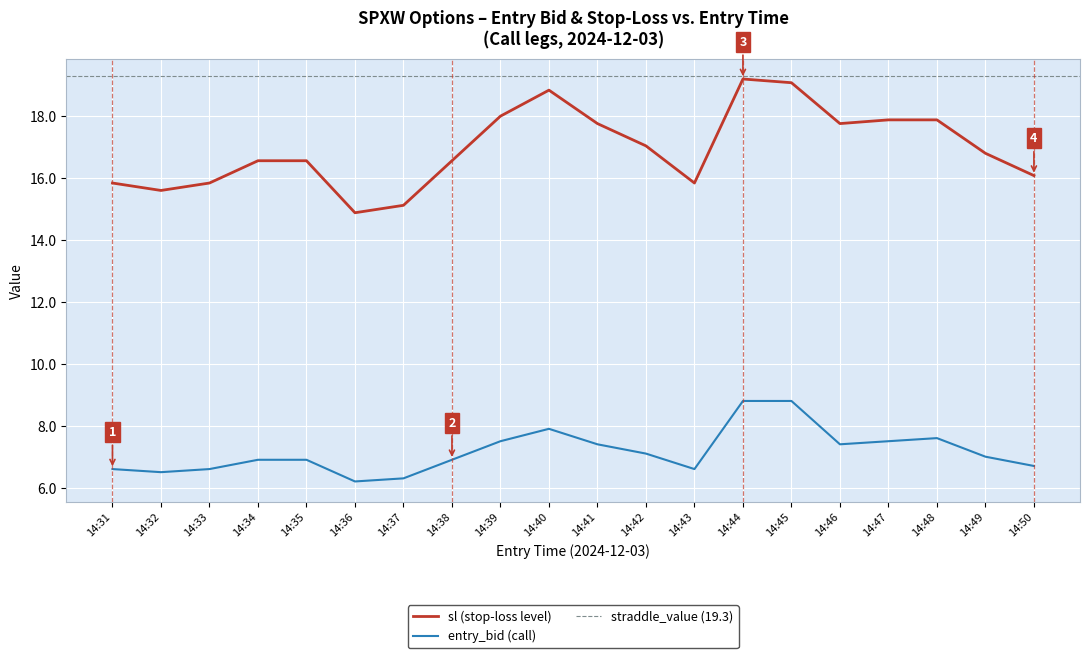

What is the maximum value shown in the chart?

19.2